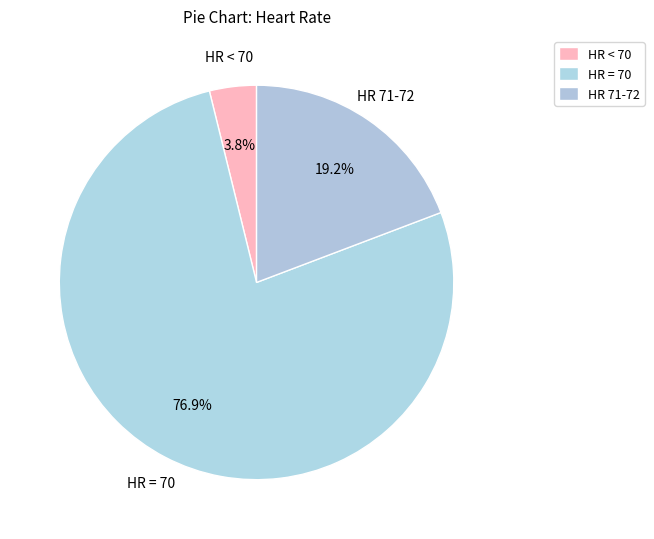

Between HR 71-72 and HR < 70, which is larger?

HR 71-72